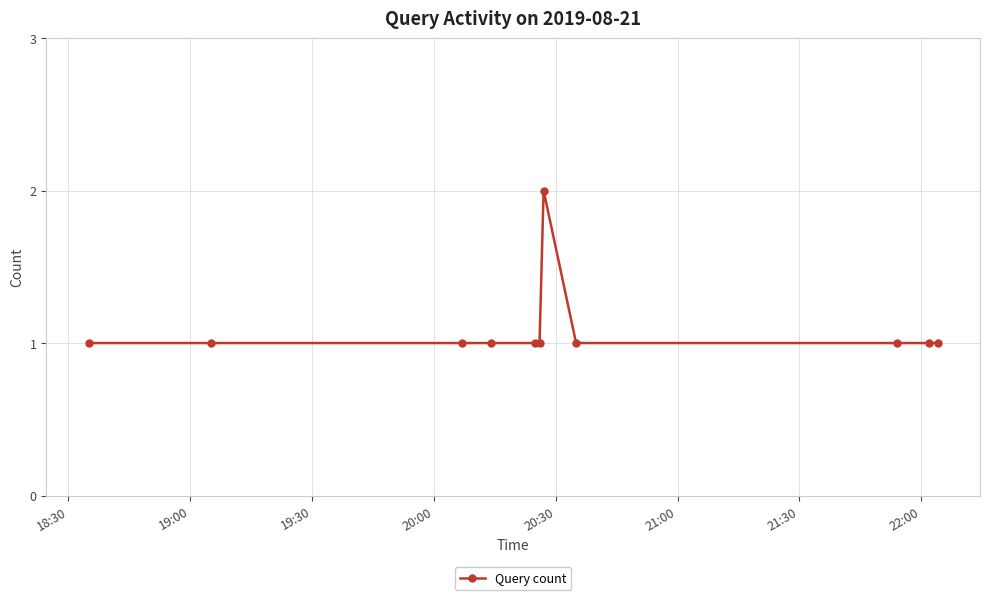

What is the sum of all values?

12